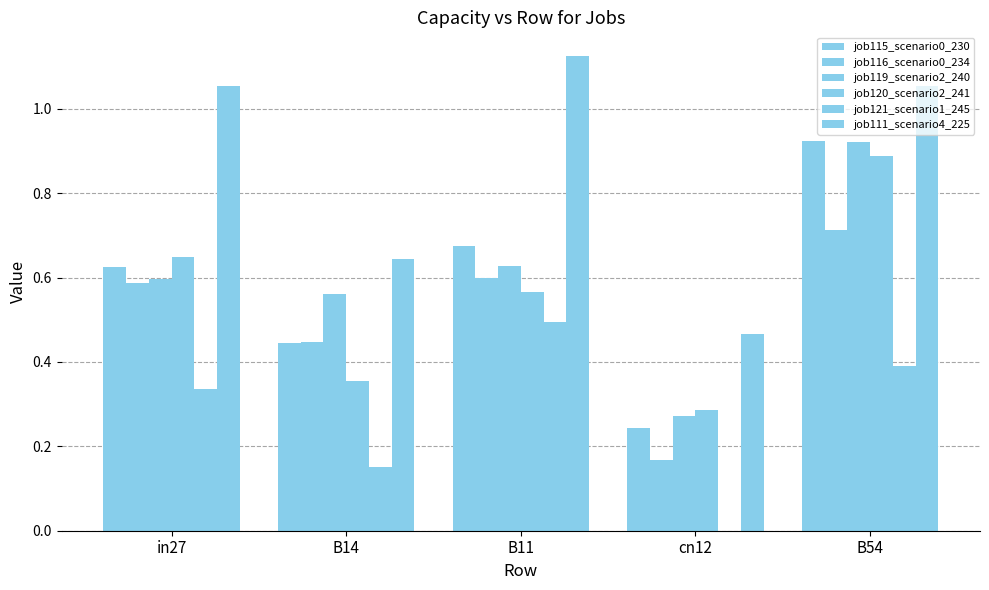

How many values in the job121_scenario1_245 series exceed 0?

4